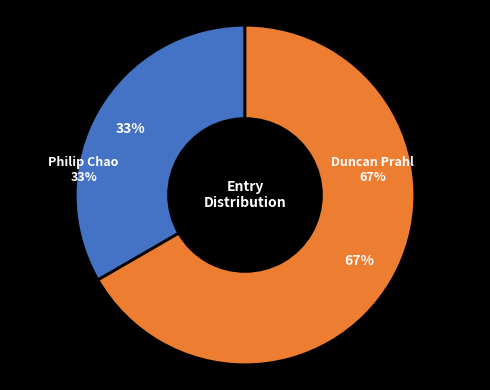

Count the number of slices in the pie.

2